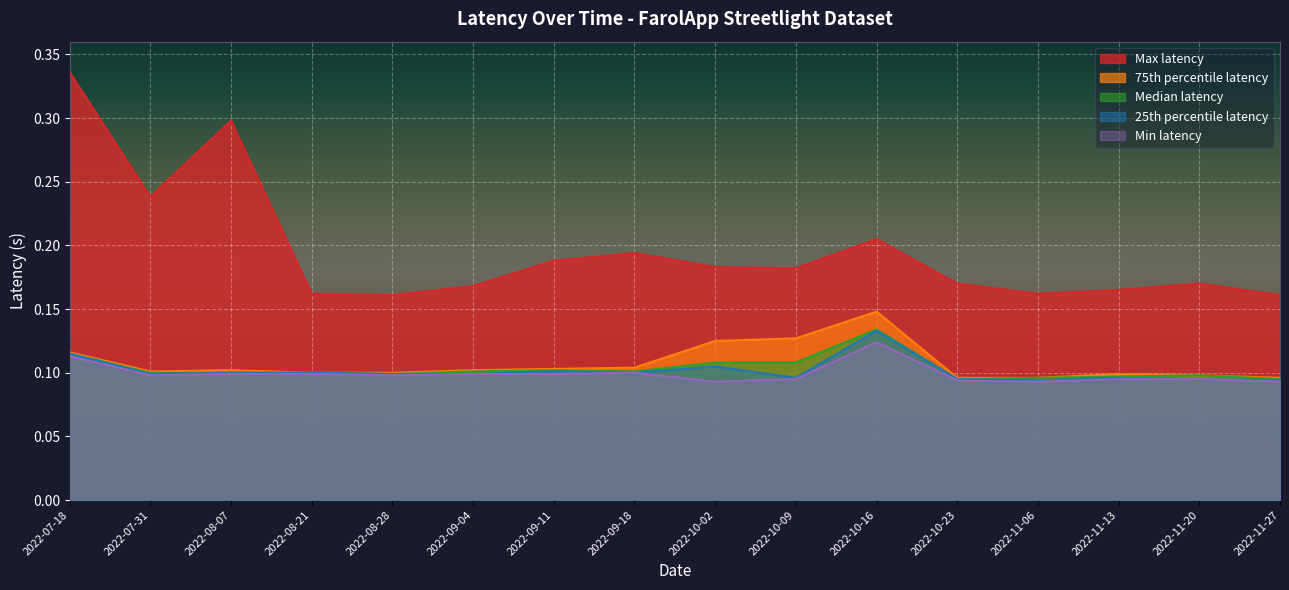

What is the total value across all series at 2022-09-18?

0.6